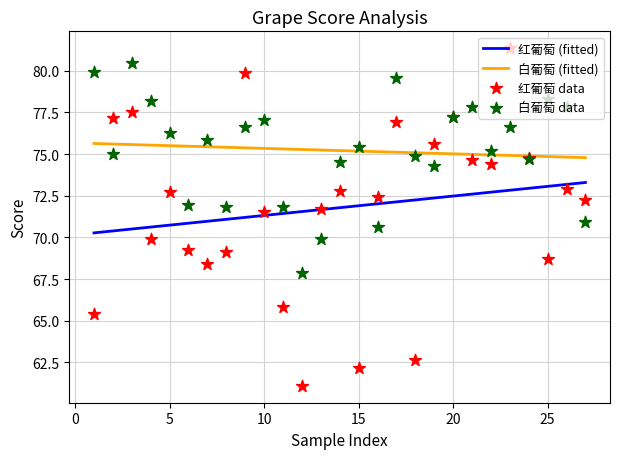

Is the value of 白葡萄 at 26 greater than the value of 红葡萄 at 1?

Yes